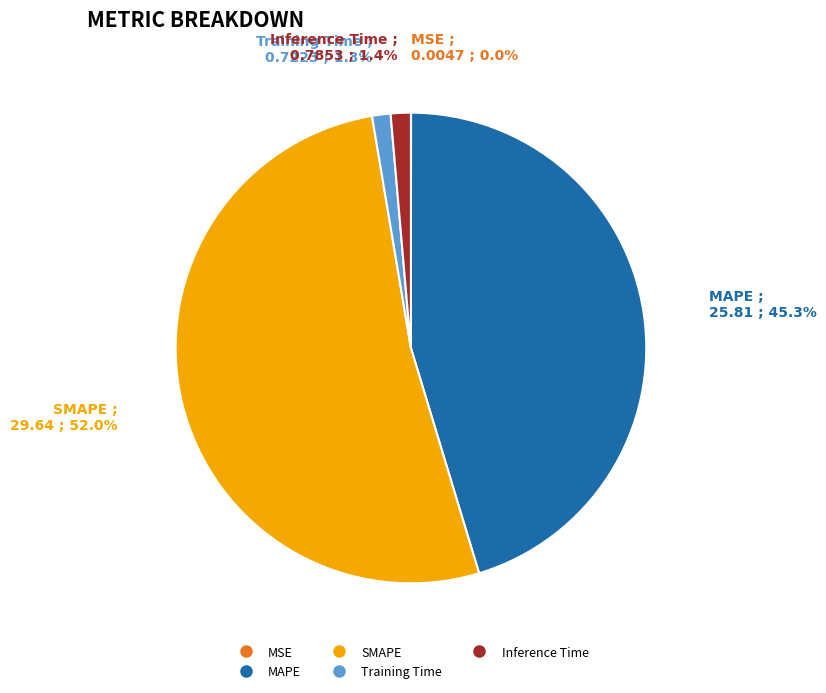

Which has a higher value, SMAPE or MAPE?

SMAPE